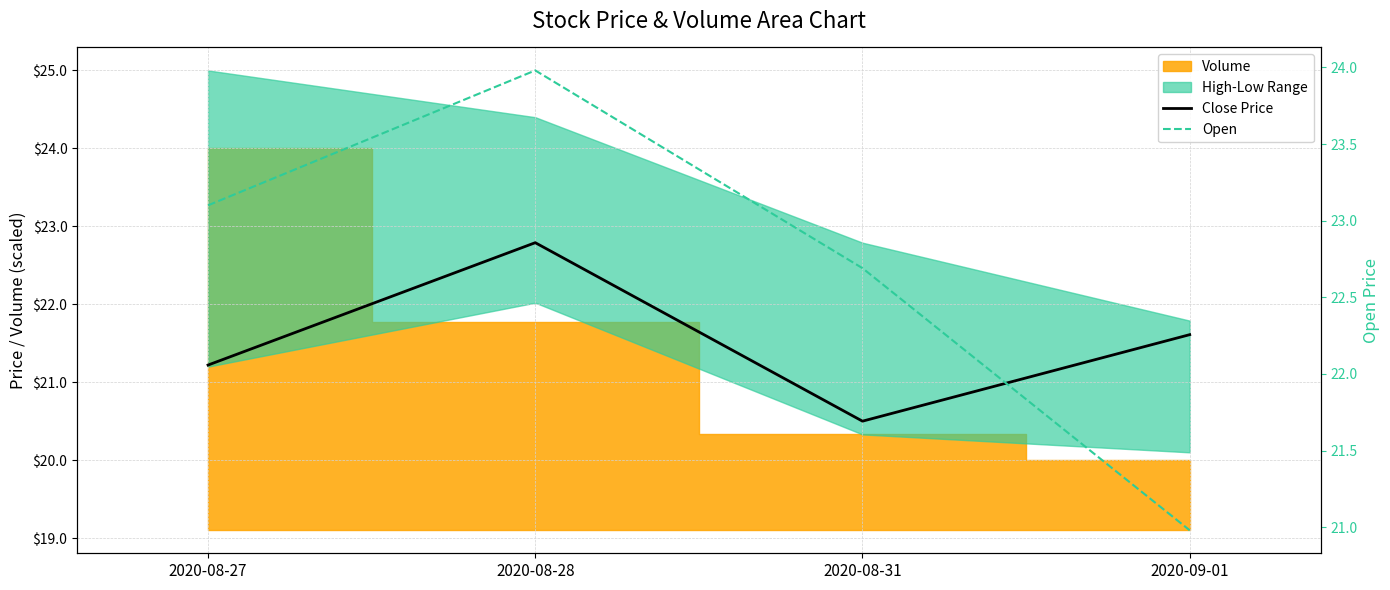

What position from the right is 2020-09-01?

1